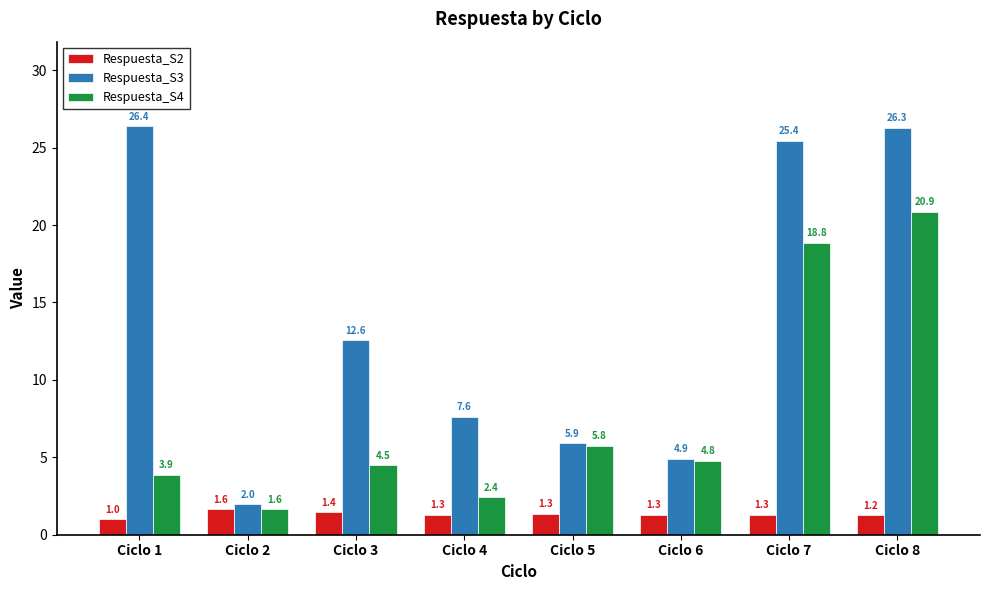

What is the value of the Respuesta_S2 bar at the 2nd from the left?

1.6